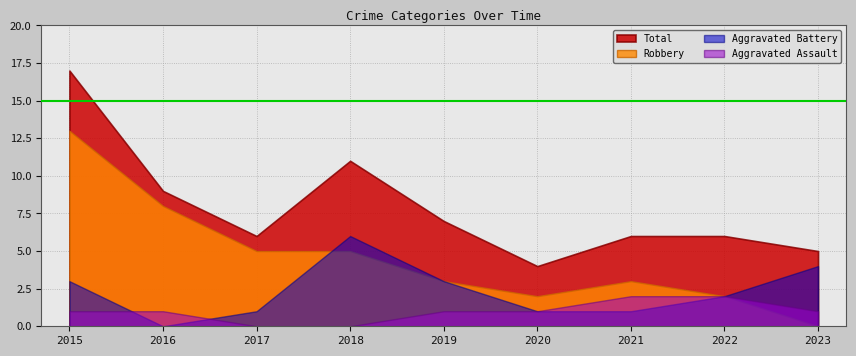

What is the value of the Robbery point at the 5th from the left?

3